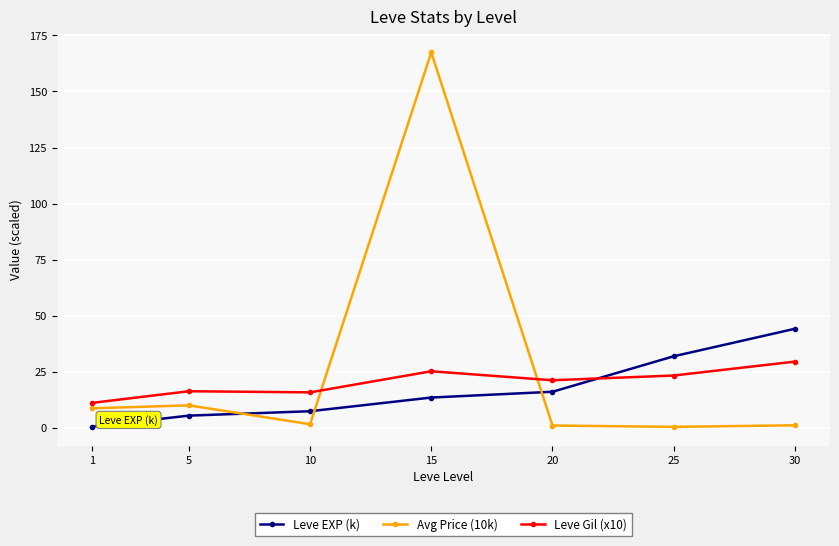

The Avg Price (10k) series shows 8.8 at 1. True or false?

True